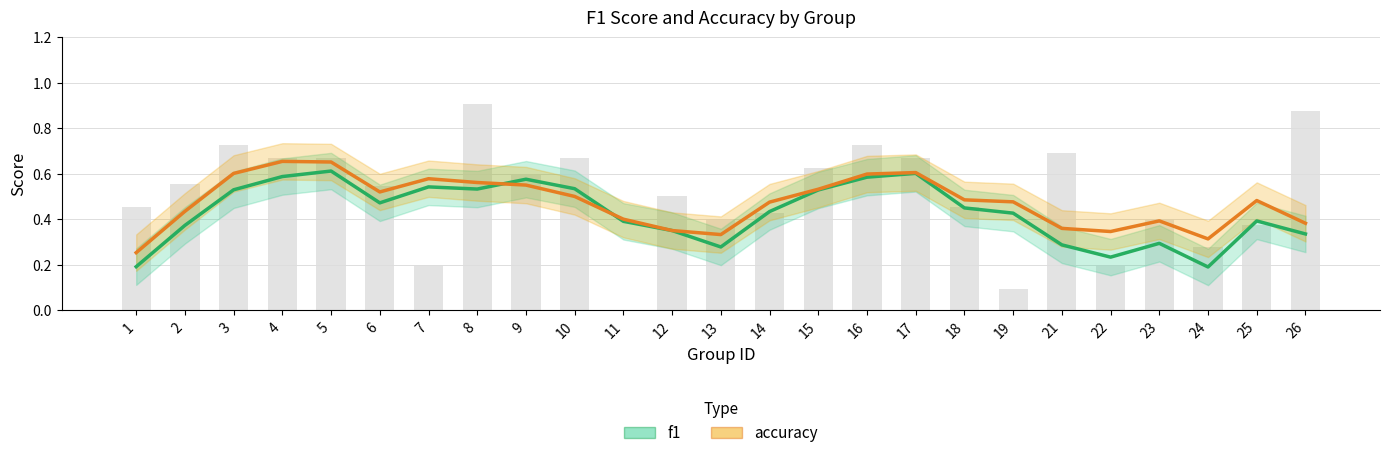

At which category is the sum across all series the highest?

5